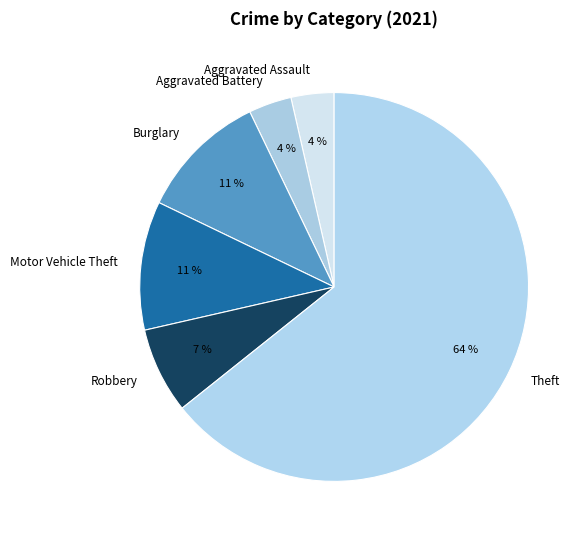

Which slice is the largest?

Theft